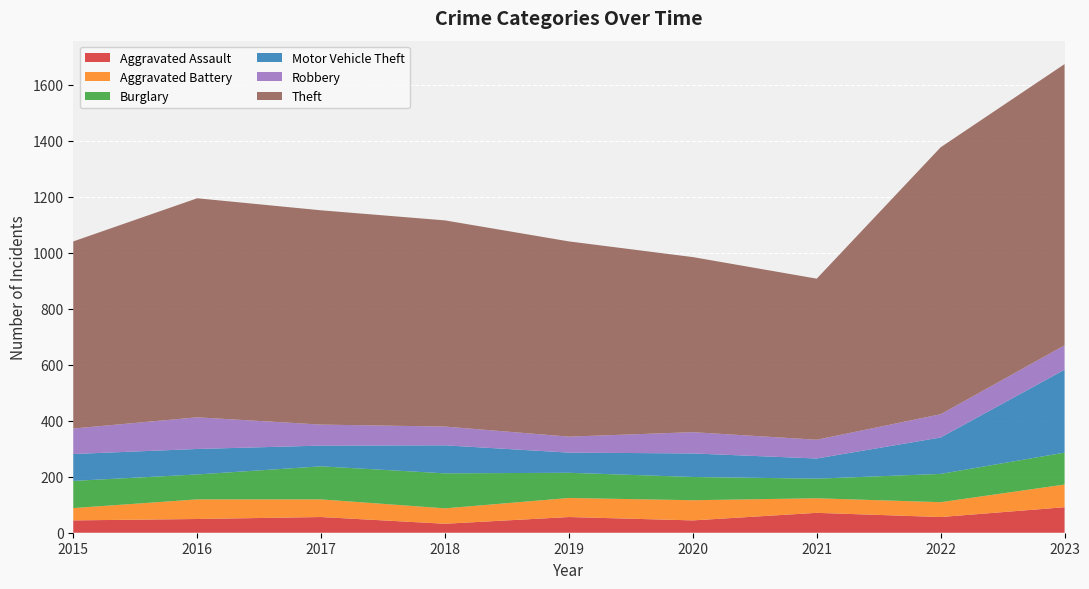

Reading right to left, extract all data points from this chart.

Aggravated Assault: 91	56	71	44	56	32	56	49	44
Aggravated Battery: 81	53	52	72	68	55	63	70	44
Burglary: 114	101	70	83	90	125	118	89	97
Motor Vehicle Theft: 296	130	72	84	72	100	74	91	96
Robbery: 87	83	67	76	57	67	75	113	91
Theft: 1004	953	575	625	697	736	765	782	668